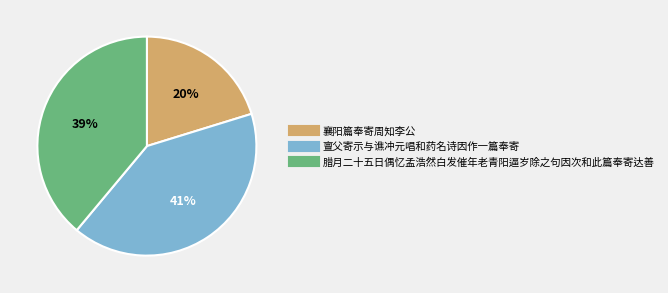

Between 腊月二十五日偶忆孟浩然白发催年老青阳逼岁除之句因次和此篇奉寄达善 and 亶父寄示与谯冲元唱和药名诗因作一篇奉寄, which is larger?

亶父寄示与谯冲元唱和药名诗因作一篇奉寄